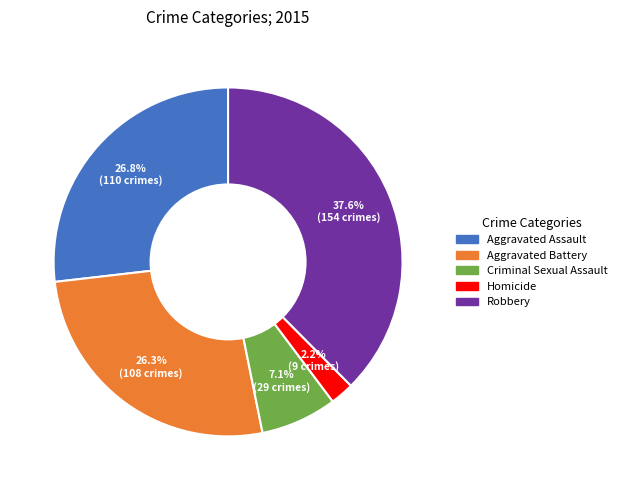

Which category has the smallest portion of the pie?

Homicide